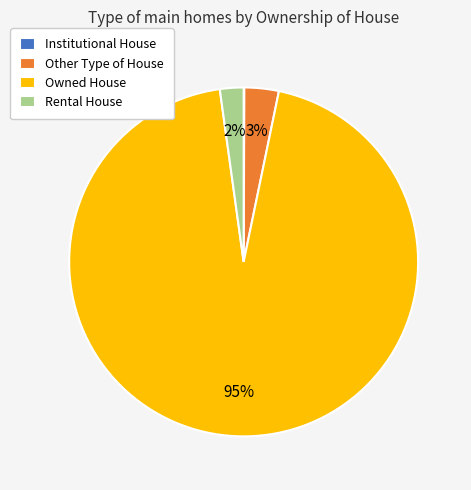

Is the sum of Other Type of House and Rental House greater than half?

No